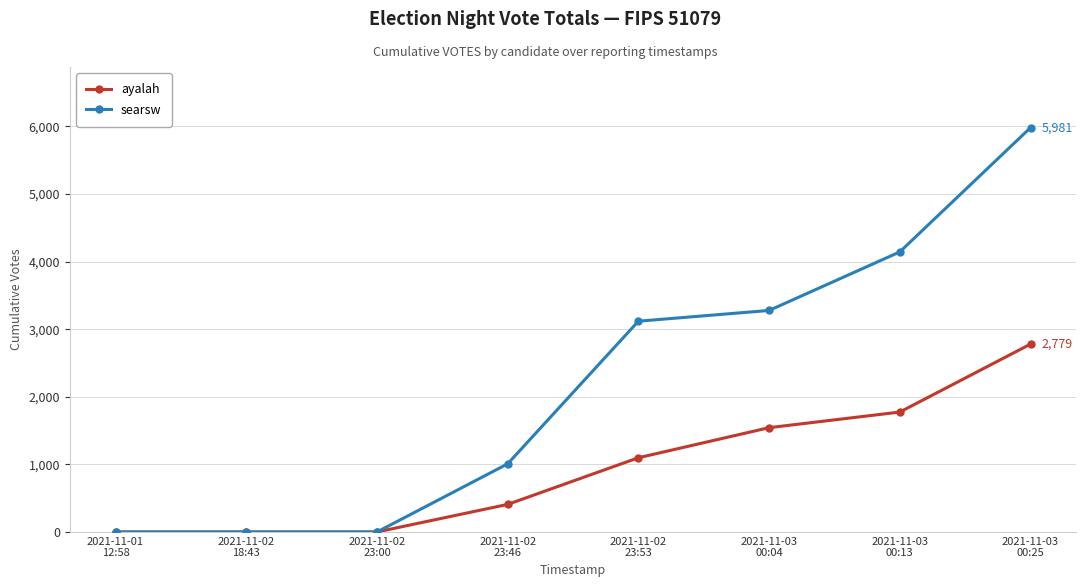

What is the label of the 2nd point from the left?

2021-11-02
18:43